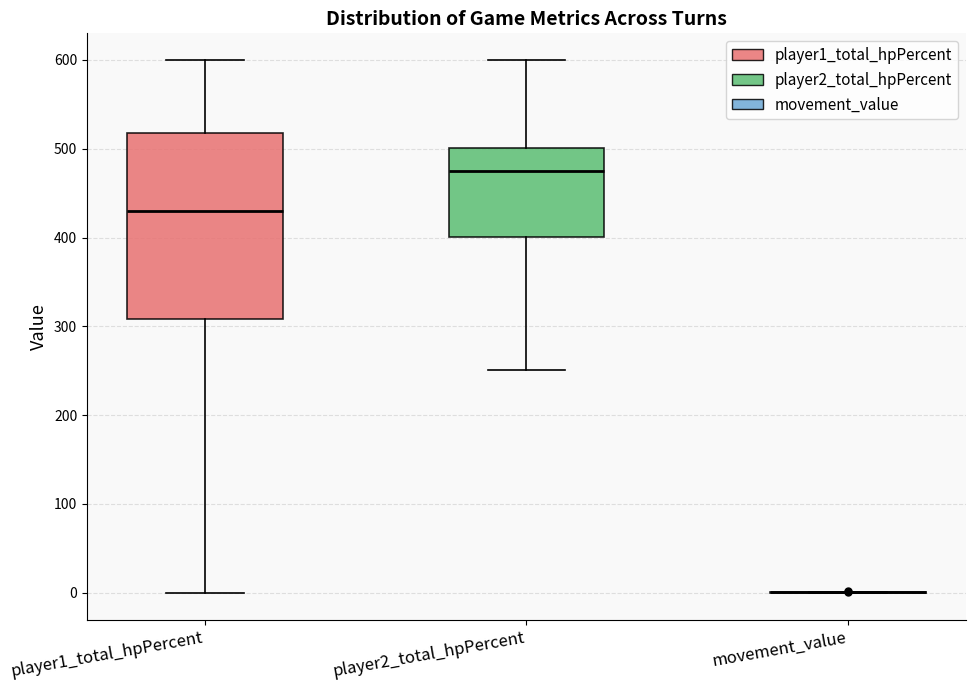

Reading left to right, read every box against the y-axis: the position of its median line, the range the box covers, and the ends of its whiskers. The values are not printed on the chart, so give them approximately, as read against the axis.

player1_total_hpPercent: median 430, box 310 to 520, whiskers 0 to 600
player2_total_hpPercent: median 480, box 400 to 500, whiskers 250 to 600
movement_value: box collapsed to a line at 0, whiskers 0 to 0